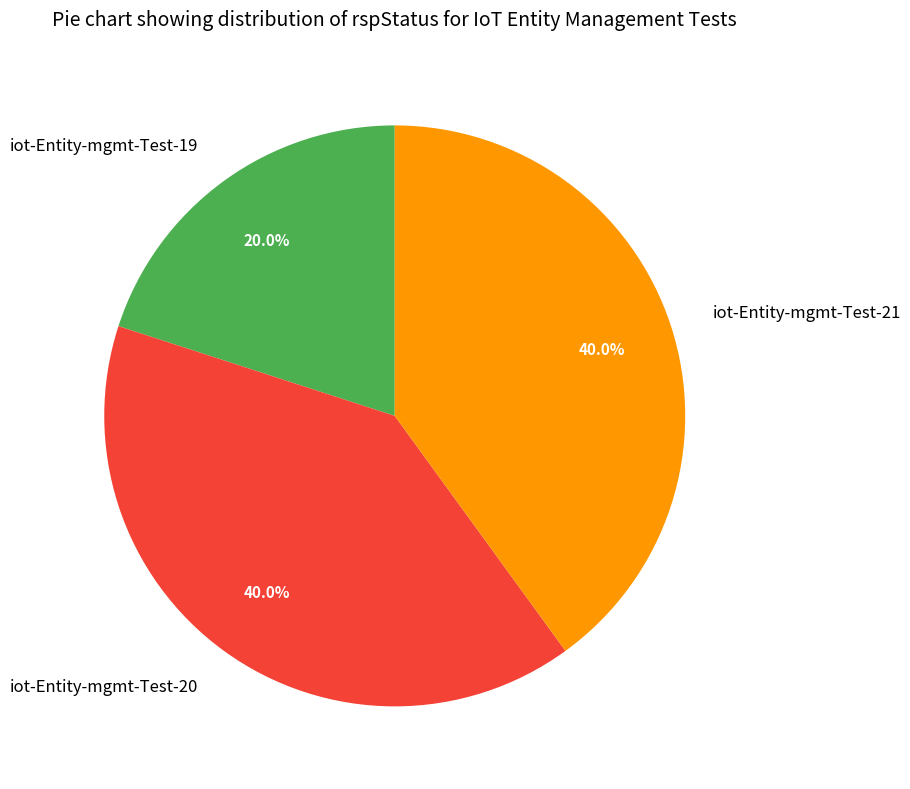

Do iot-Entity-mgmt-Test-21 and iot-Entity-mgmt-Test-19 together represent more than half of the pie?

Yes